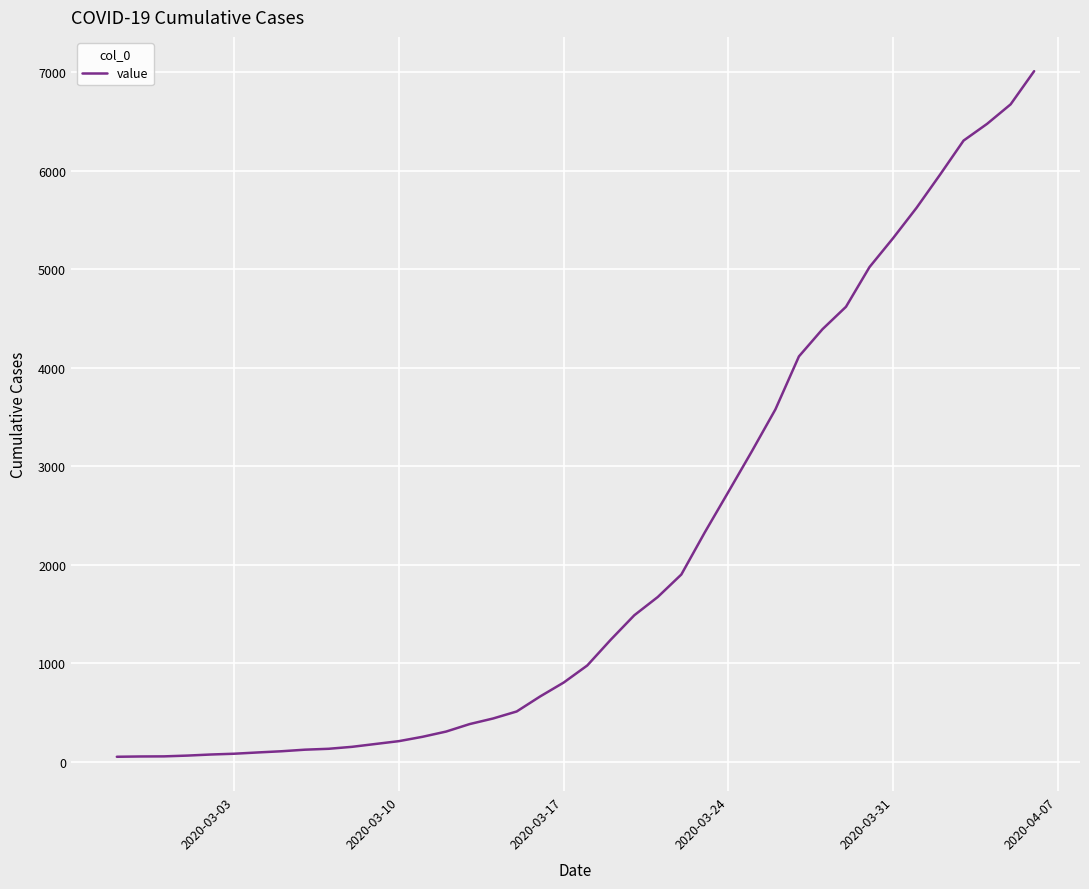

What is the difference between the maximum and minimum values?

6963